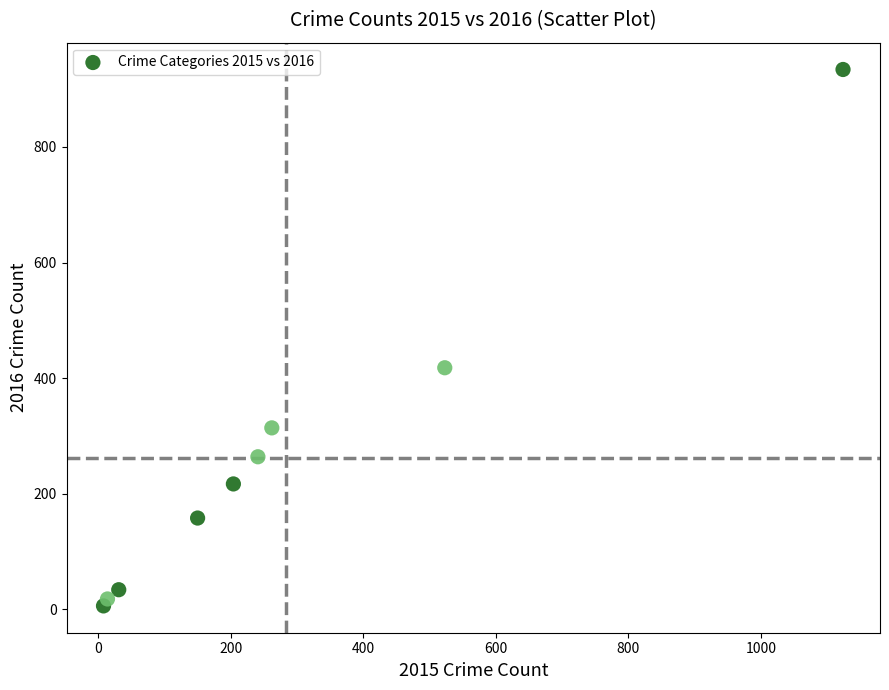

What Y value in the scatter plot is closest to 470?

418